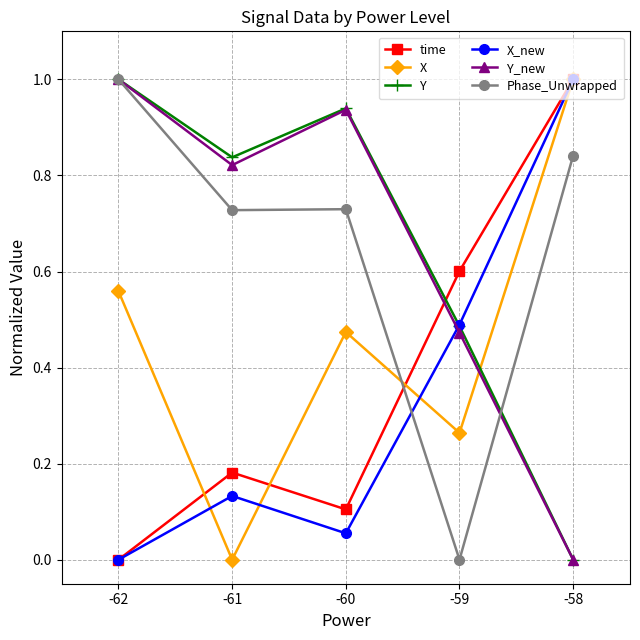

List the labels in order of X value, largest first.

-58, -62, -60, -59, -61